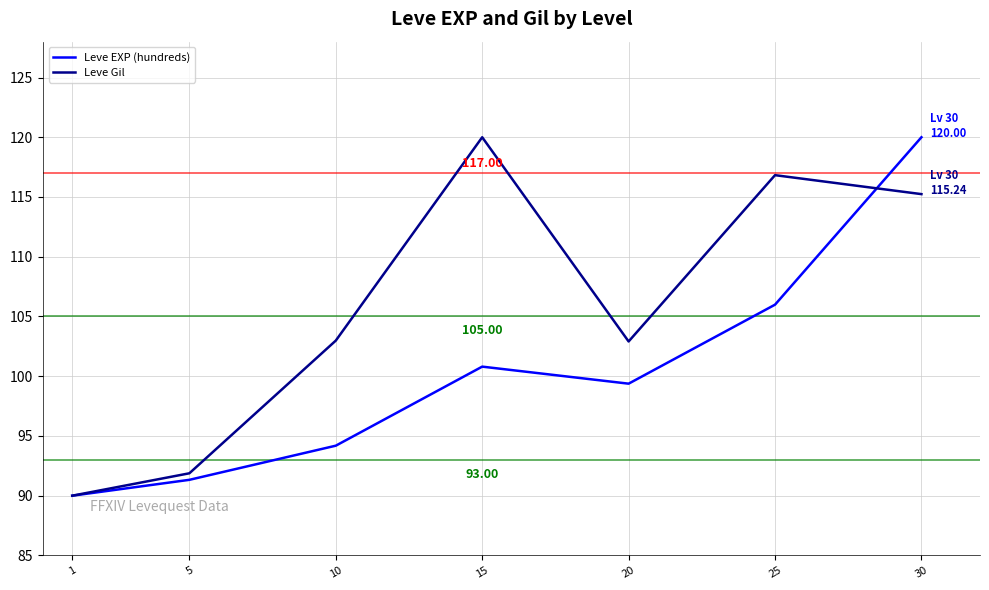

Is it true that Leve EXP (hundreds) equals 29.5 at 1?

False